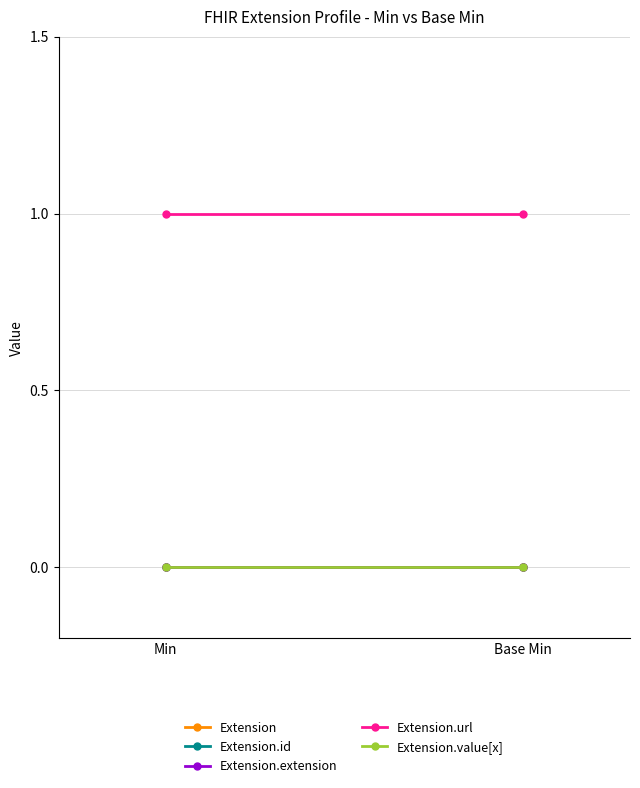

Rank the categories by Extension value from highest to lowest.

Min, Base Min